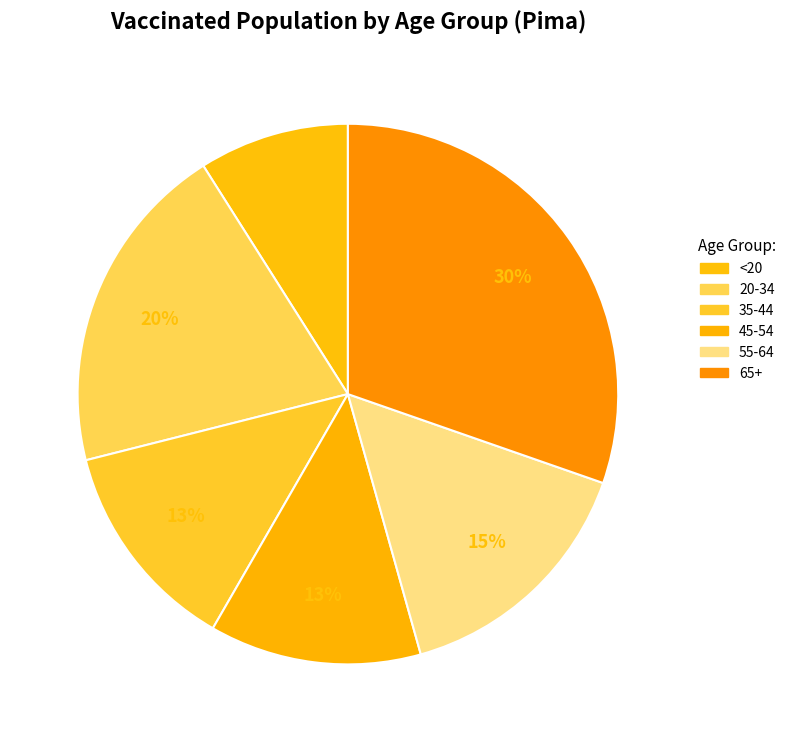

How many slices are in this pie chart?

6